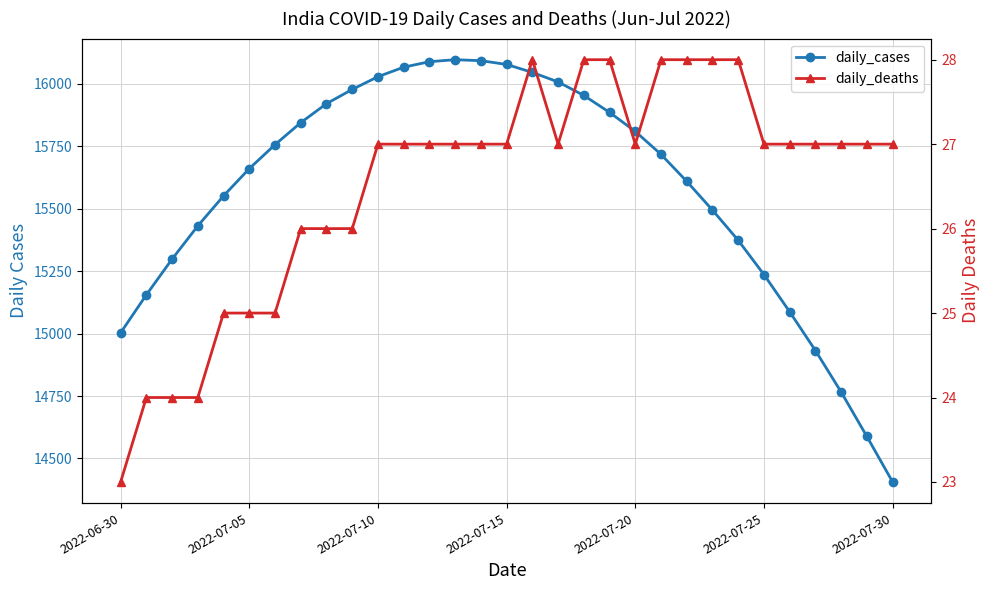

What is the value of the daily_deaths point at the 10th from the left?

26